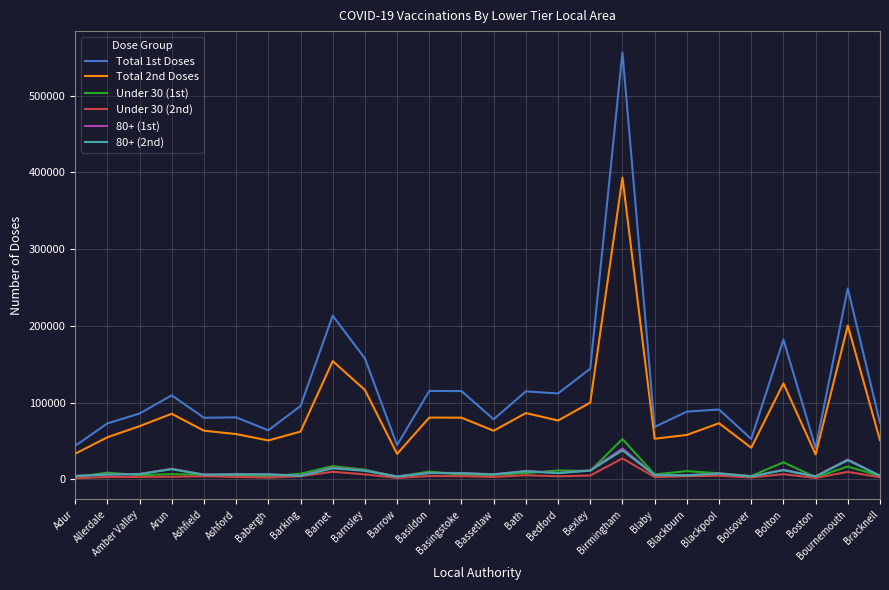

What is the total value across all series at Birmingham?

1107270